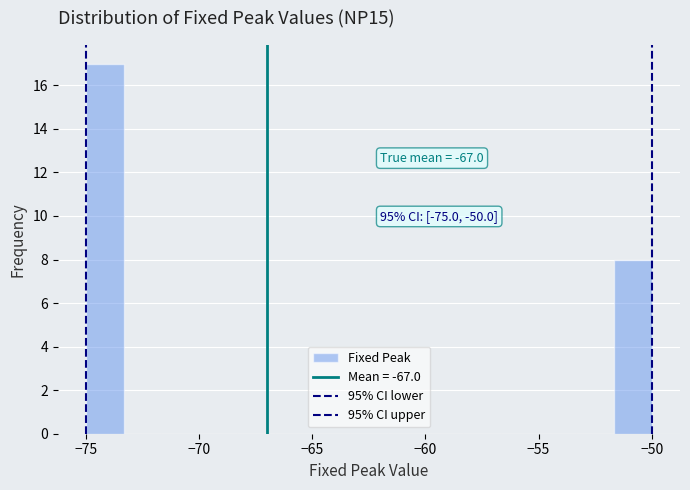

Around what value on the x-axis is the tallest bar? Give the approximate position of its centre, as read against the axis.

-74.0